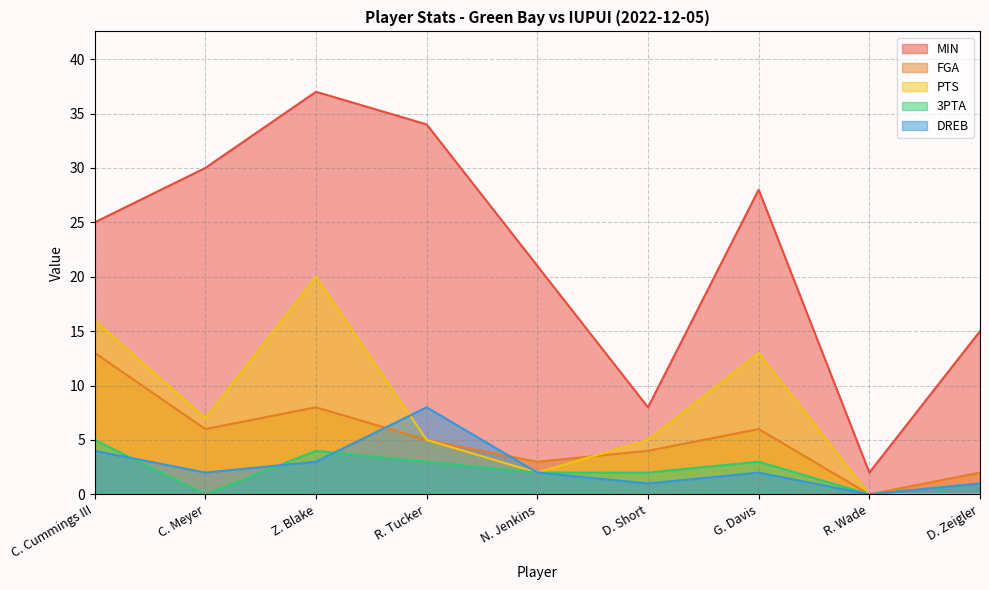

What is the average value of the 3PTA series?

2